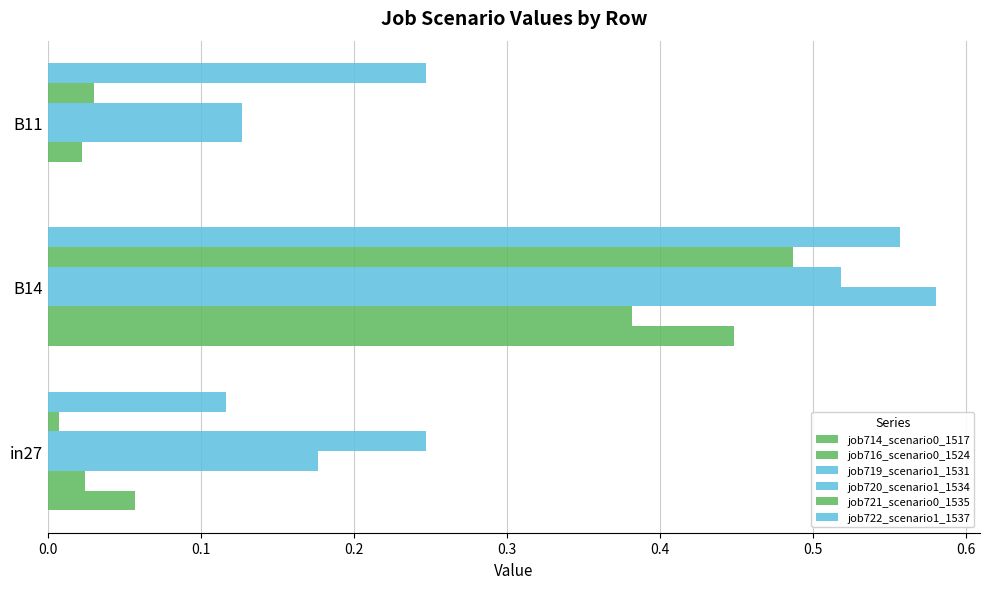

What is the difference between the maximum and second lowest values in the job720_scenario1_1534 series?

0.3